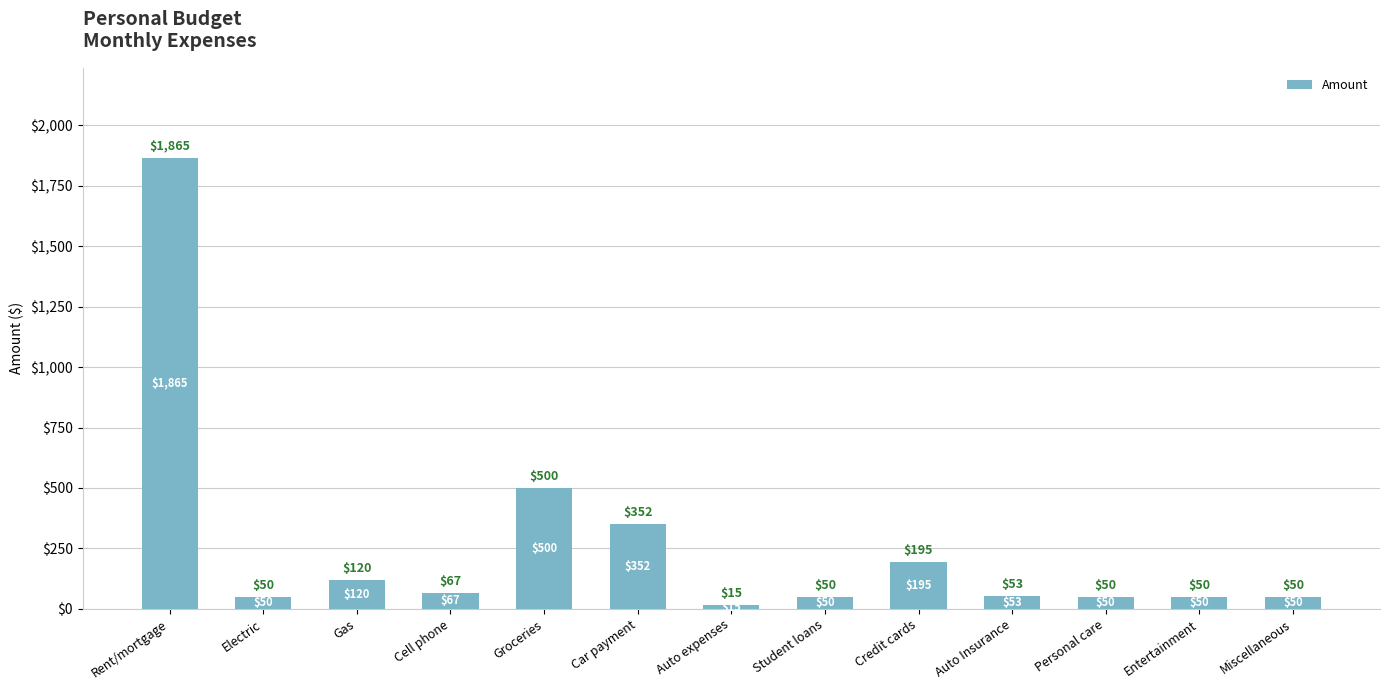

What is the greatest value displayed?

1865